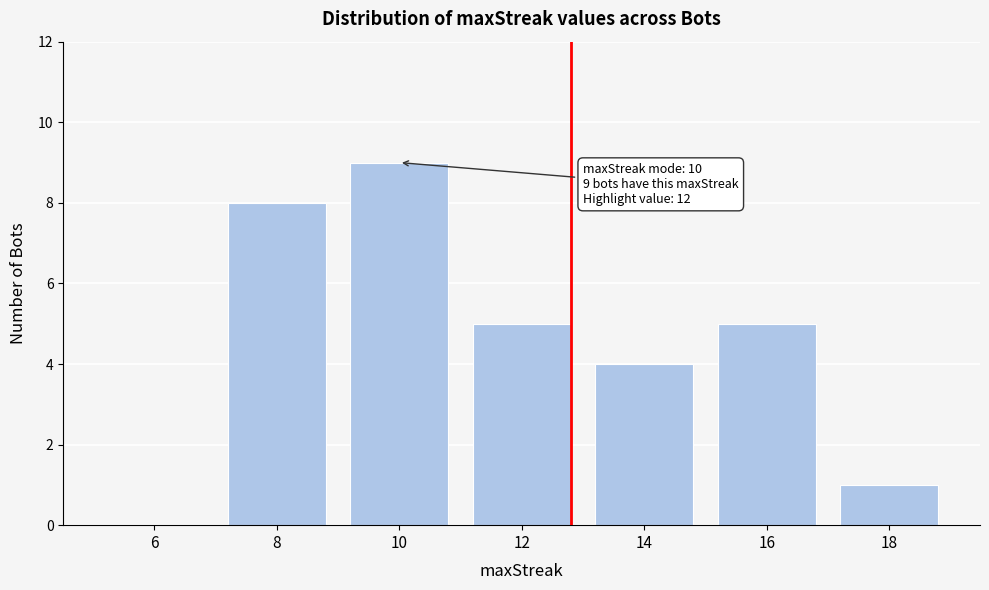

Reading left to right, list all the values displayed in this chart.

6=0	8=8	10=9	12=5	14=4	16=5	18=1